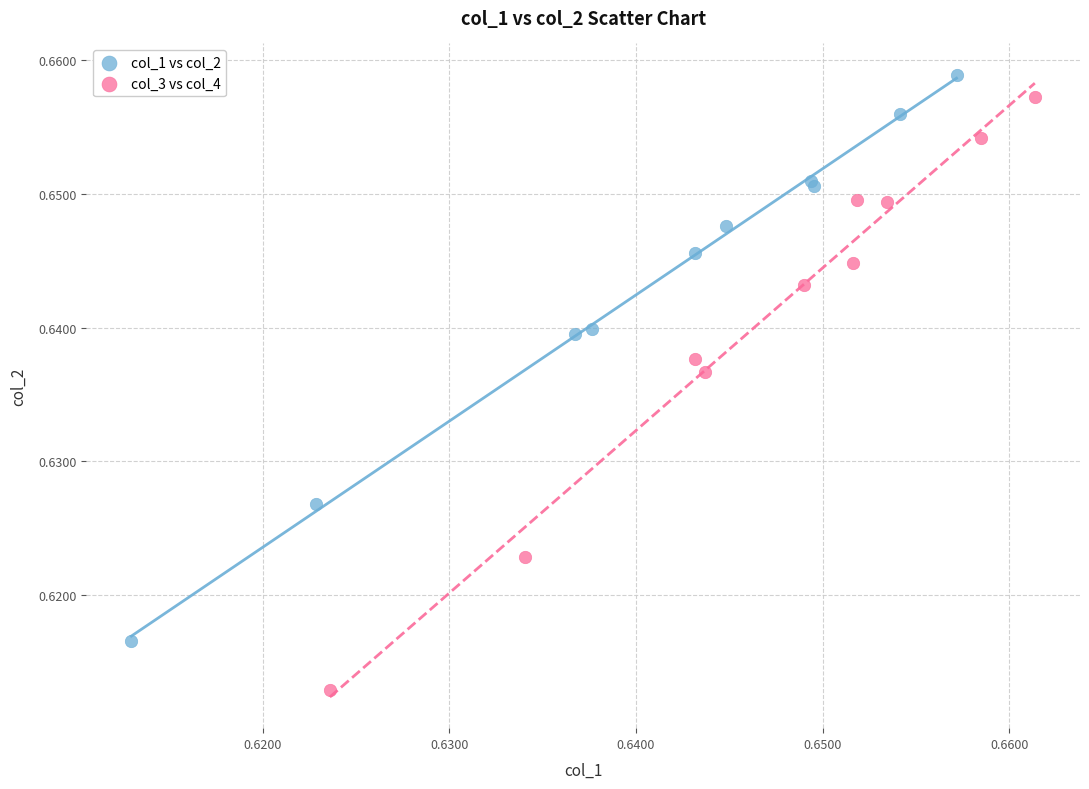

Which series has the largest Y range (max minus min)?

col_3 vs col_4